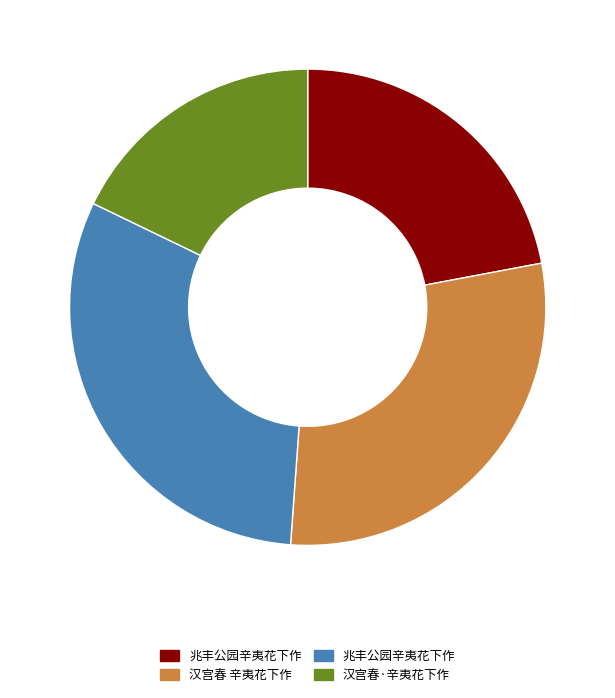

Is there a majority slice in this chart?

No